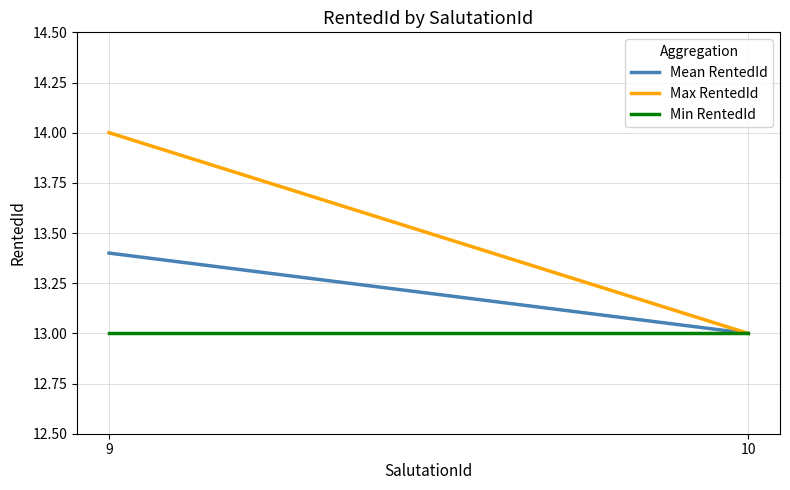

Is the value of Min RentedId at 9 greater than the value of Mean RentedId at 10?

No